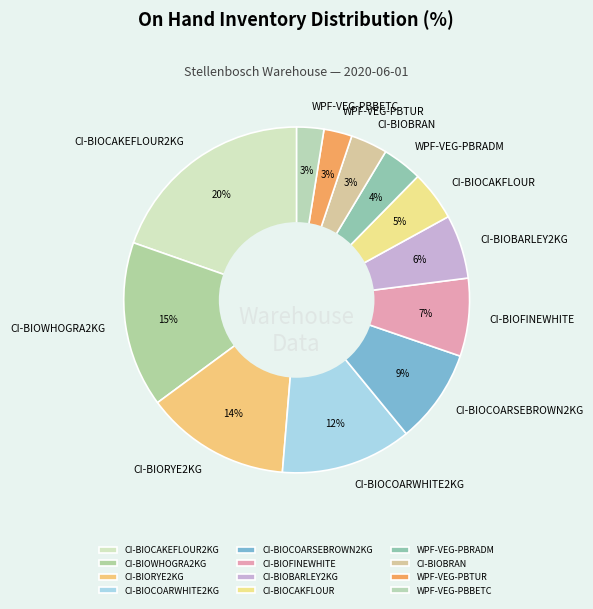

The WPF-VEG-PBBETC slice represents 15% of the pie. True or false?

False